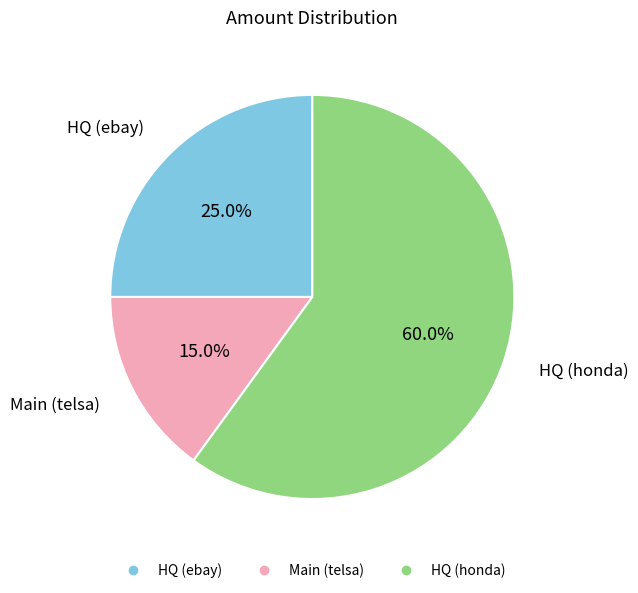

Rank the categories by value from lowest to highest.

Main (telsa), HQ (ebay), HQ (honda)